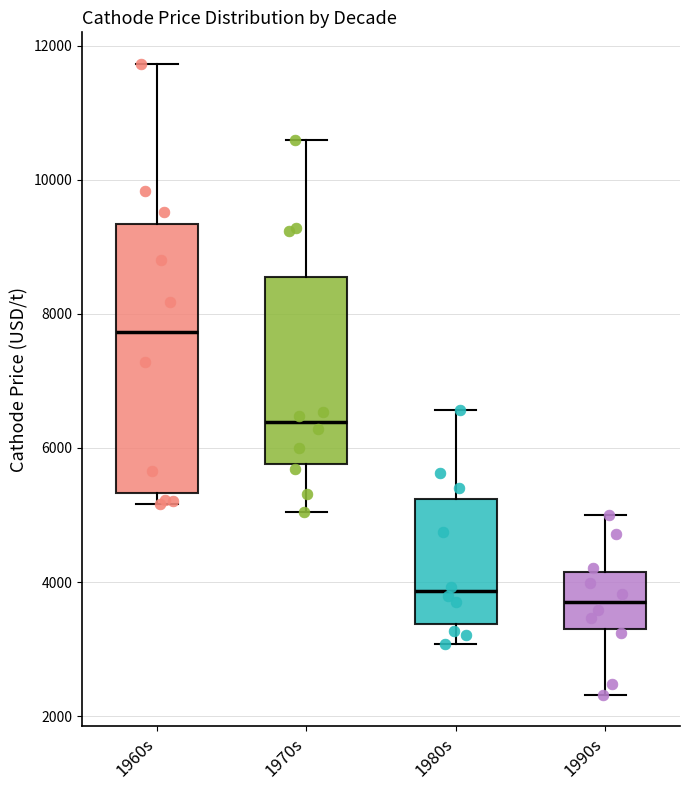

Where is the upper edge of the box for 1990s on the y-axis? The values are not printed on the chart, so give them approximately, as read against the axis.

4200